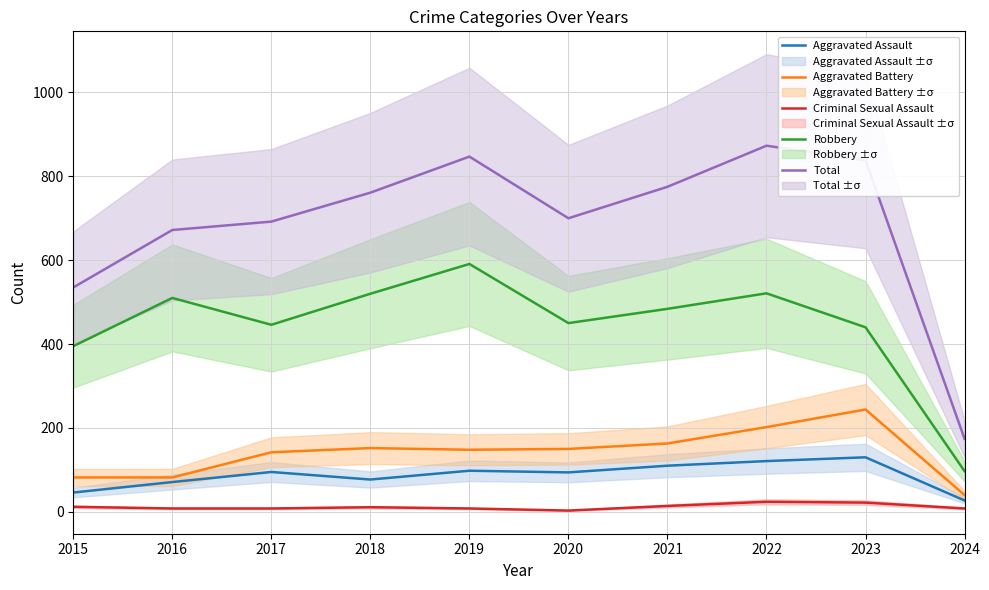

At 2018, list the series in order from largest to smallest.

Total, Robbery, Aggravated Battery, Aggravated Assault, Criminal Sexual Assault